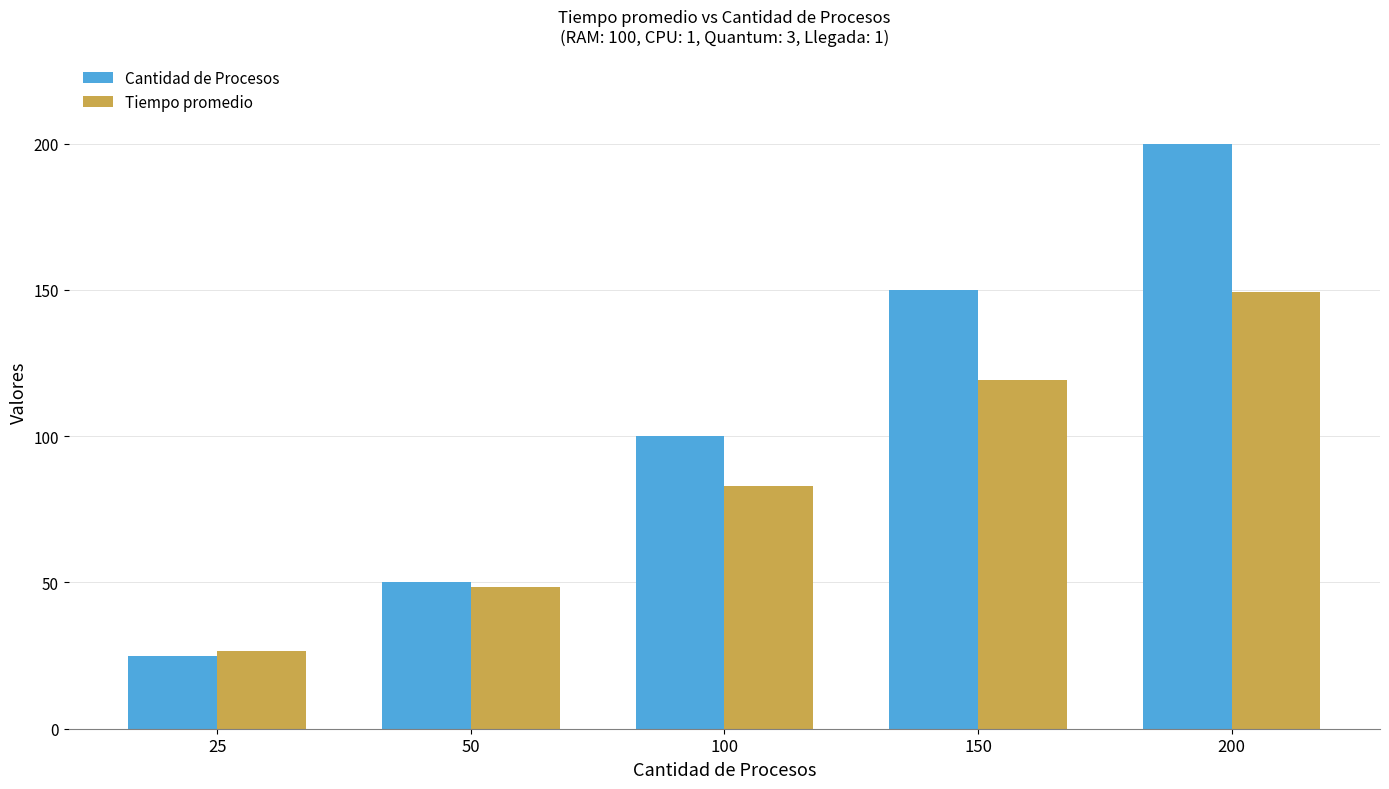

What is the value of the Cantidad de Procesos bar at the 5th from the left?

200.0